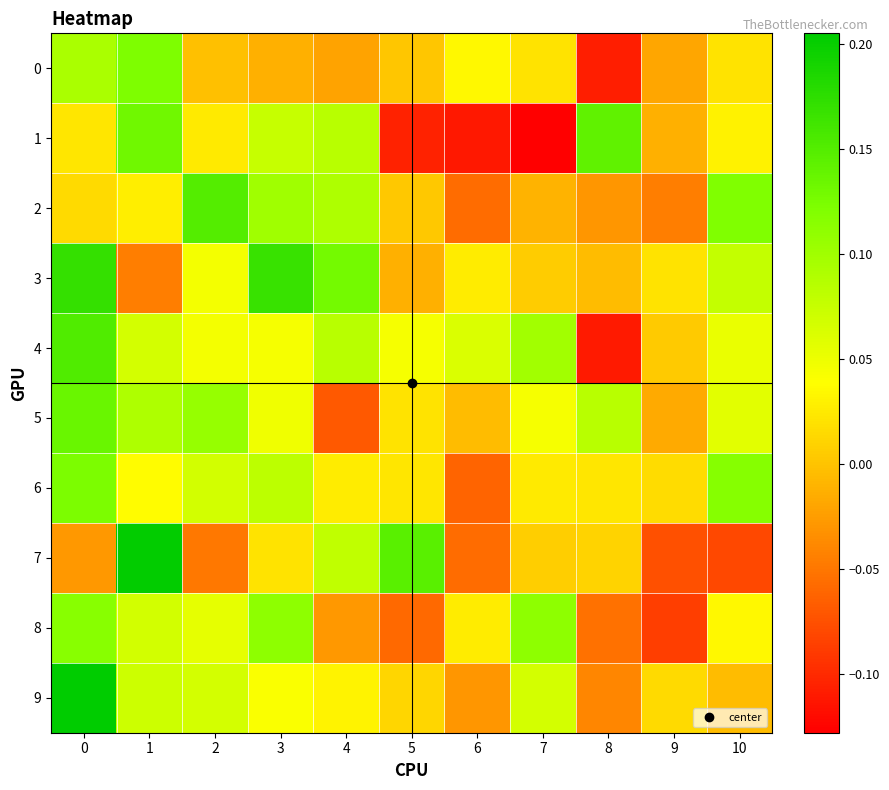

Which series changed the most between 3 and 4?

8